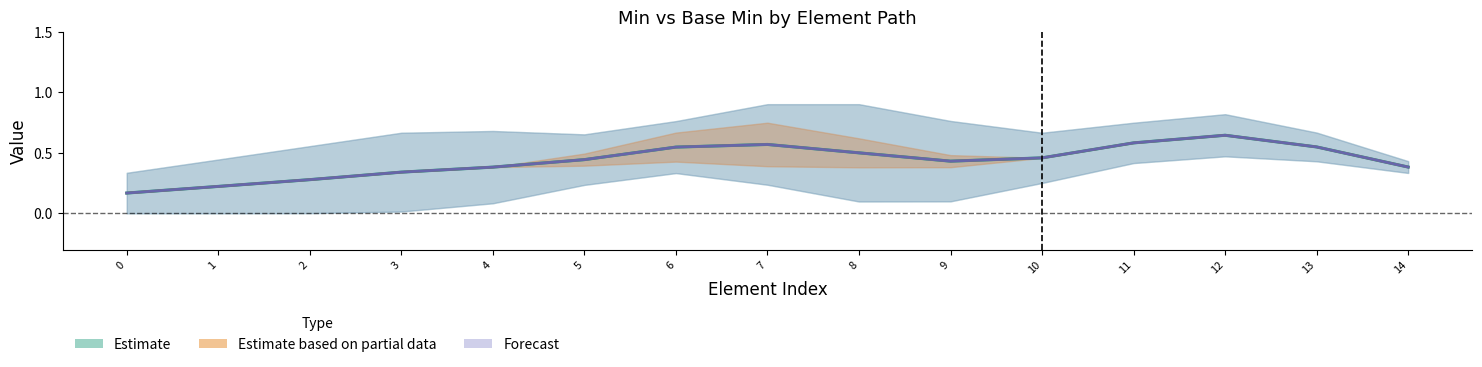

True or false: Estimate_upper and Estimate based on partial data intersect in this chart.

False